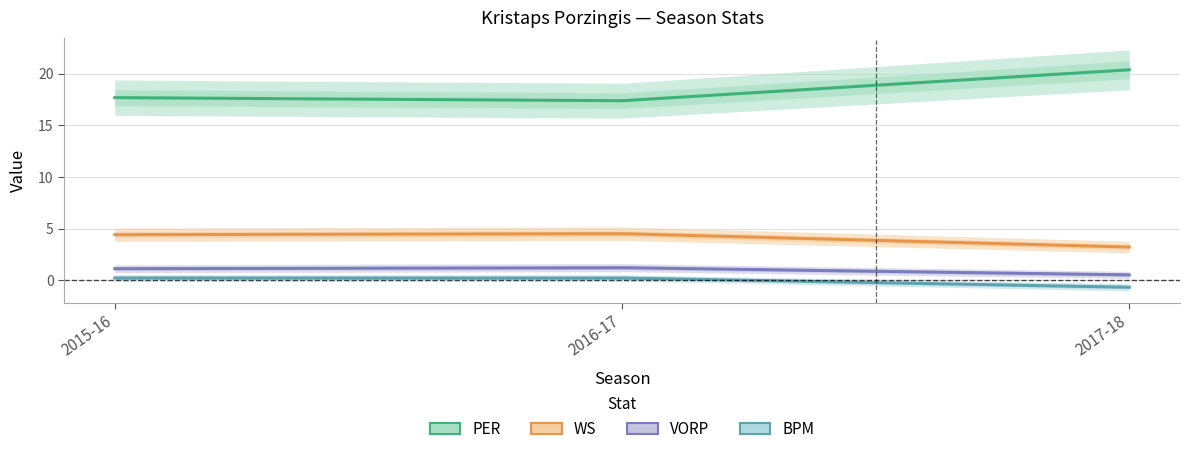

The value of PER at 2017-18 is 7.3. True or false?

False